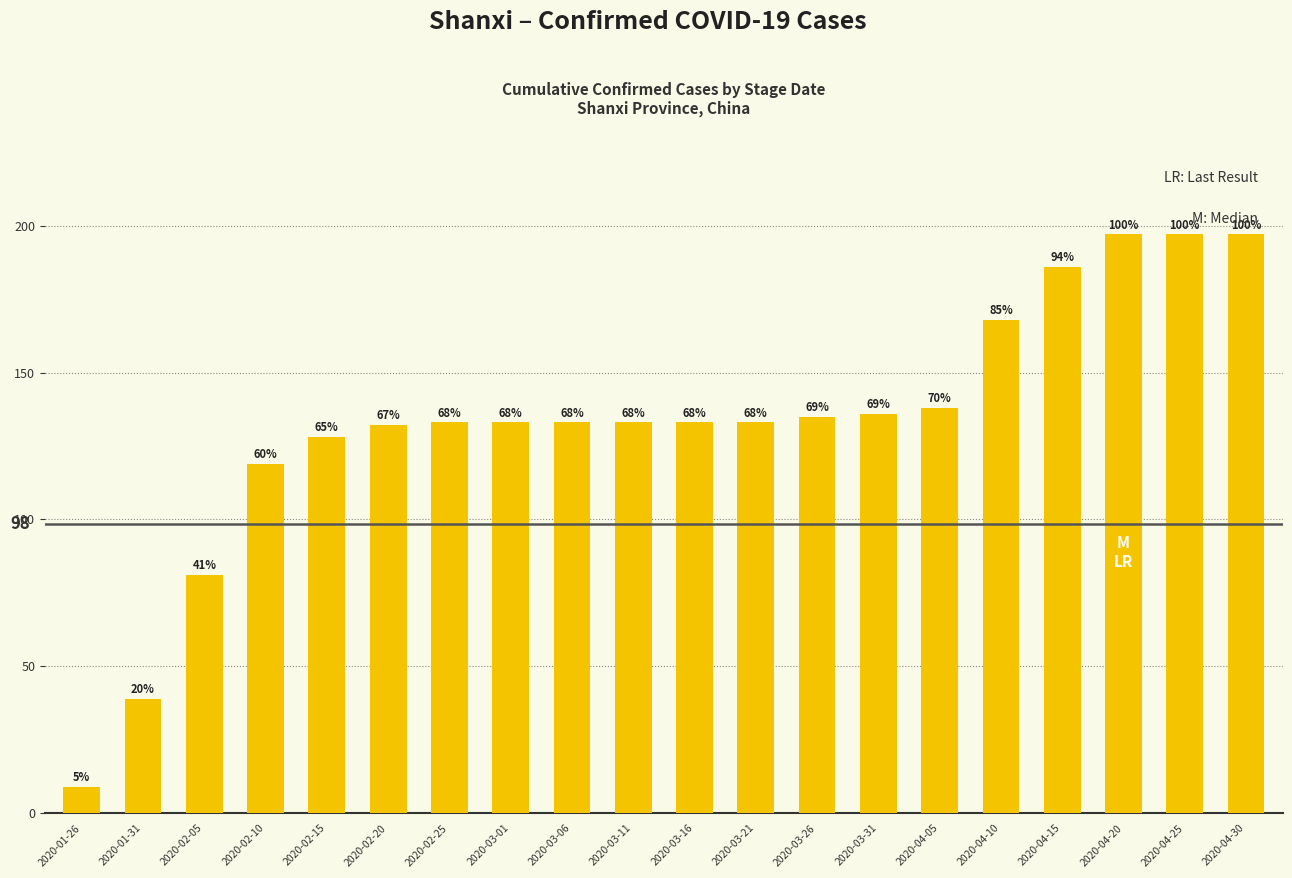

Reading left to right, extract all data points from this chart.

9	39	81	119	128	132	133	133	133	133	133	133	135	136	138	168	186	197	197	197